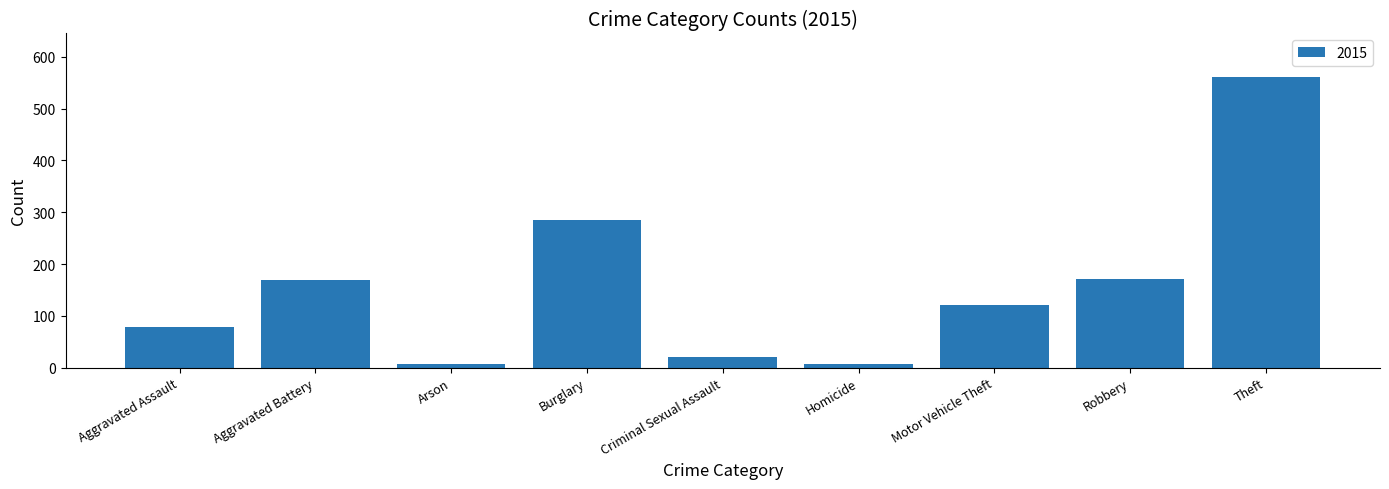

What is the label of the 5th bar from the right?

Criminal Sexual Assault